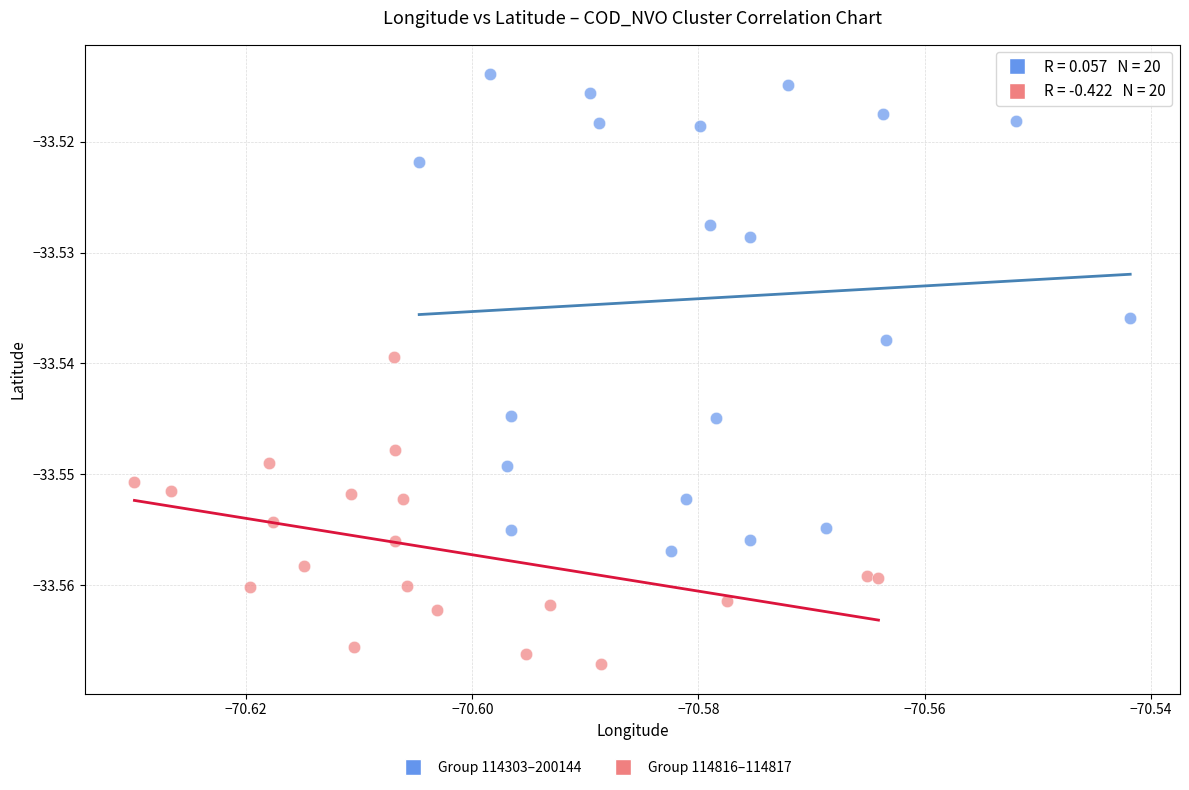

Which series reaches the maximum Y coordinate?

Group 114303–200144